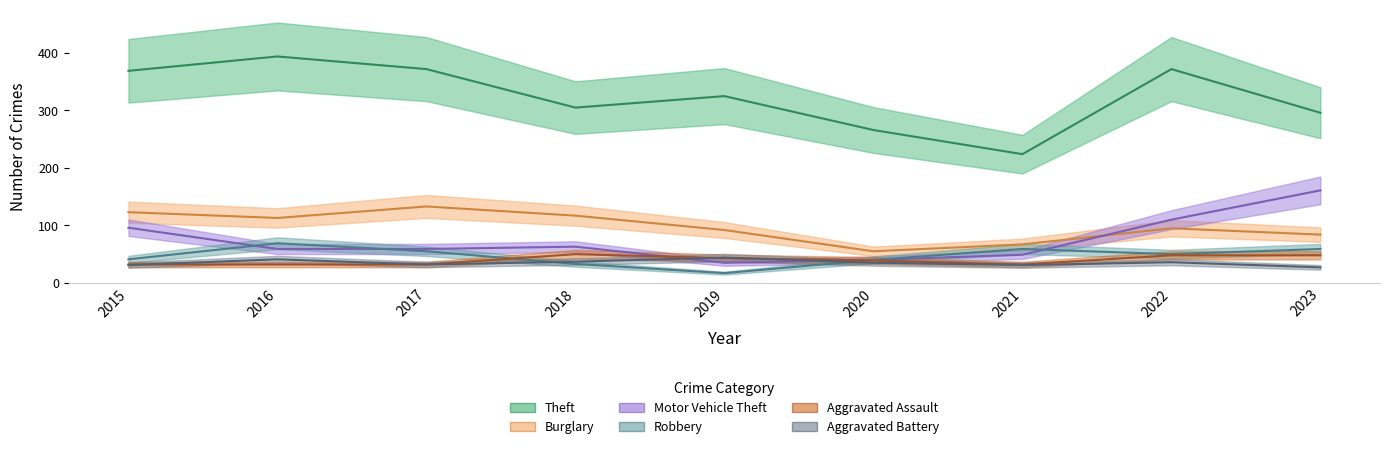

What is the sum of all Burglary values?

879